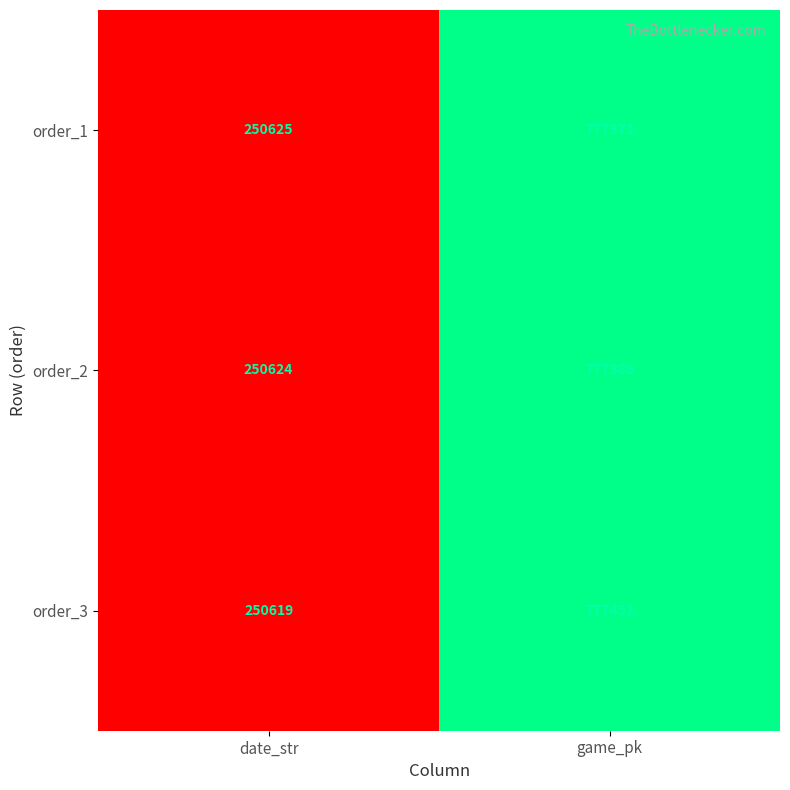

What is the greatest value displayed?

777451